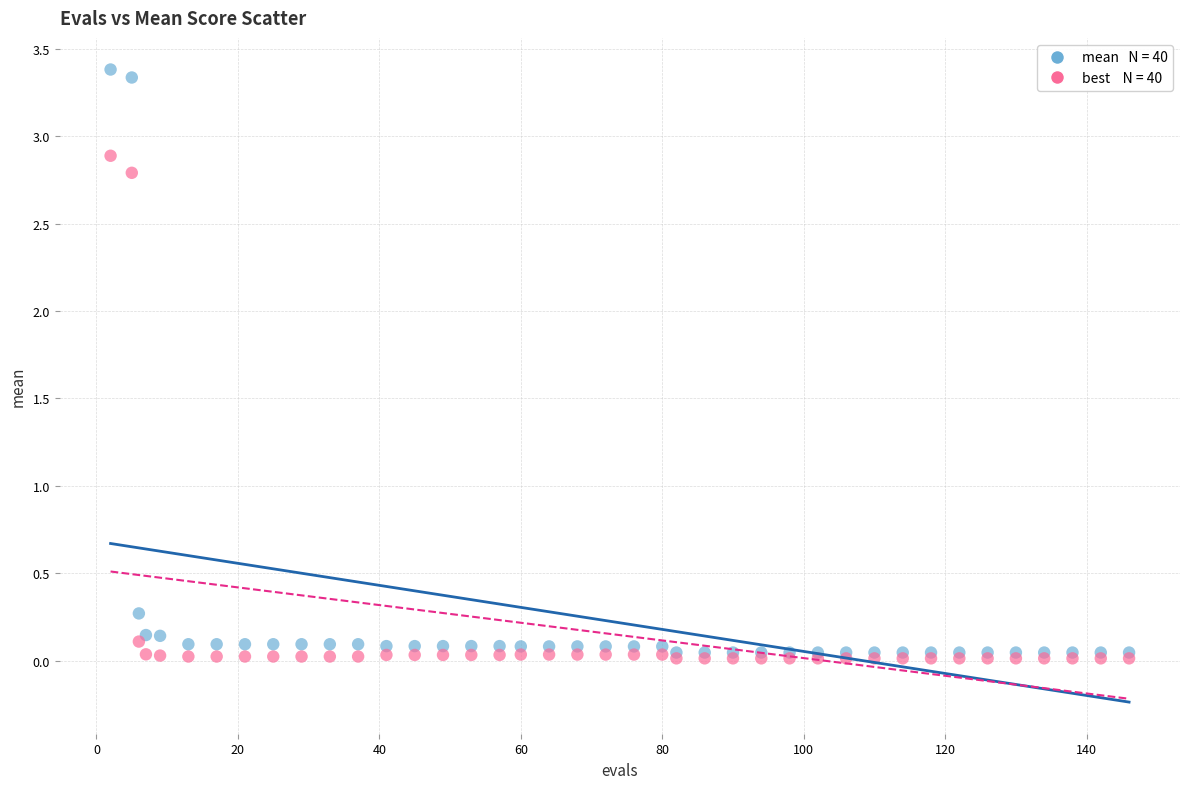

Across all series, what Y value is closest to 1?

0.3